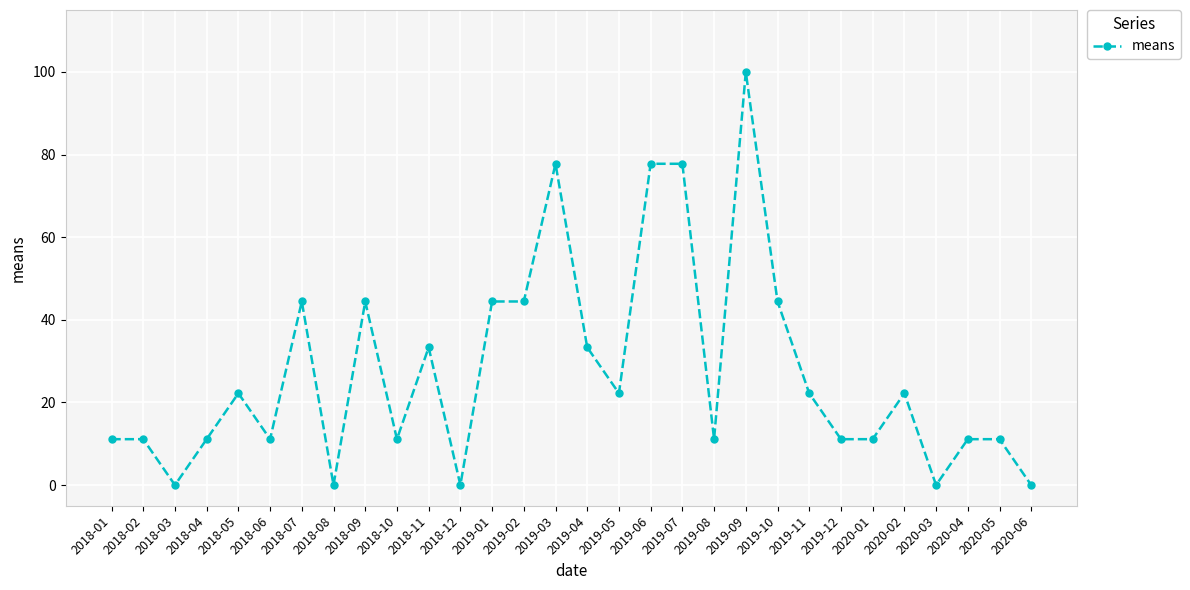

Approximately how many times larger is the value at 2018-04 compared to 2020-01?

1.0